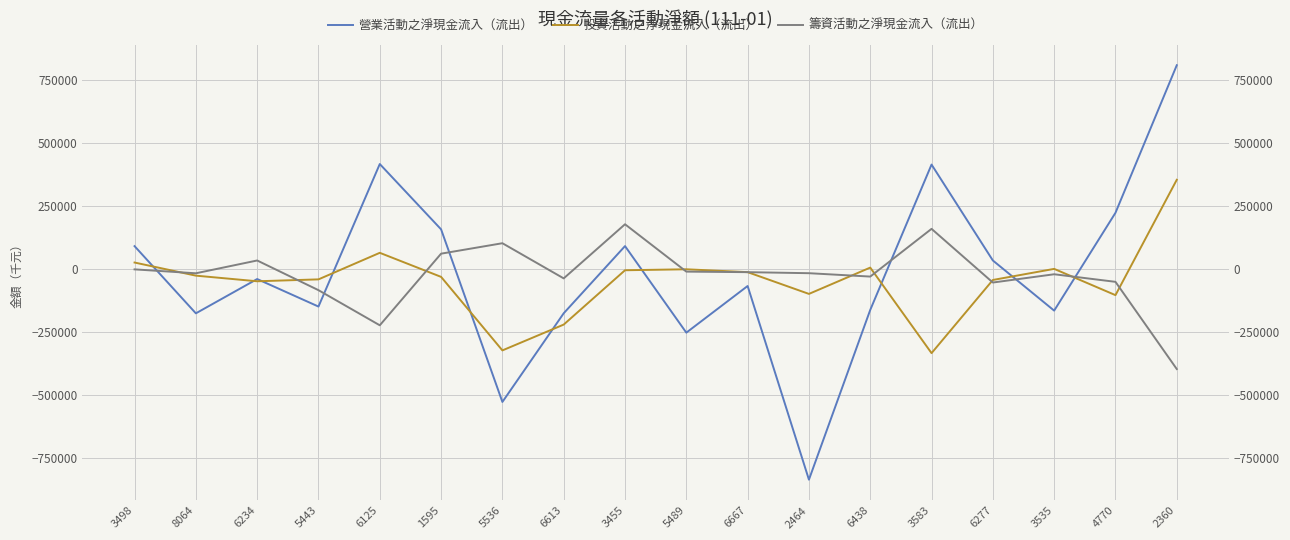

Where is the first local minimum for 籌資活動之淨現金流入（流出）?

8064